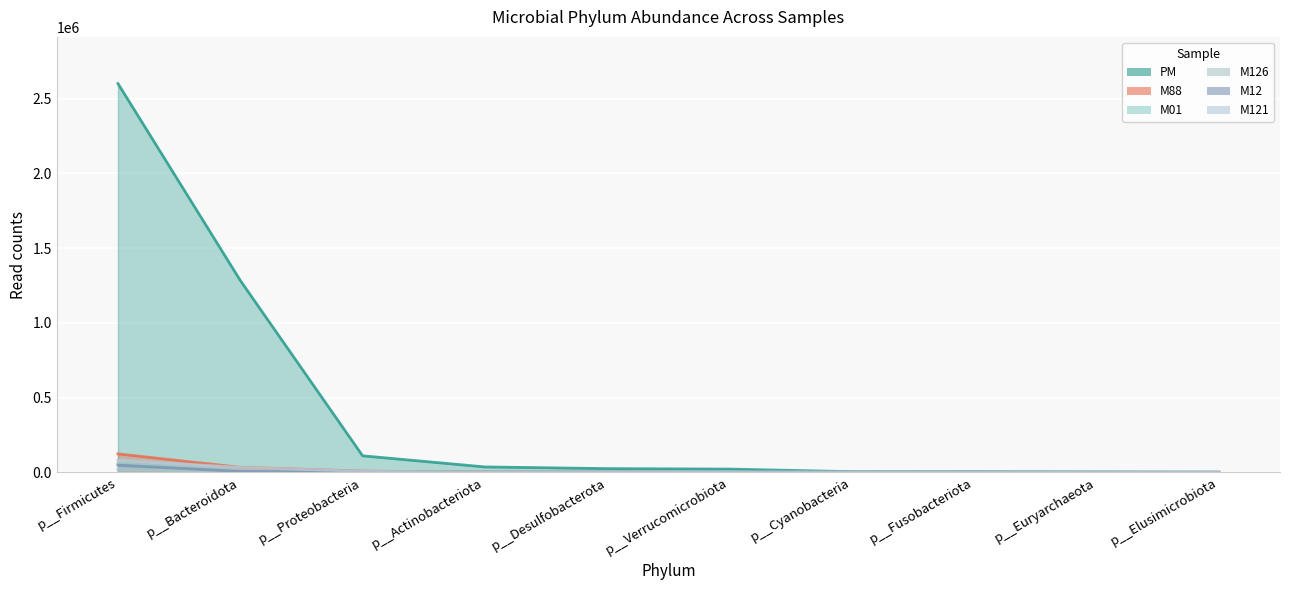

How many data points does each series have?

10